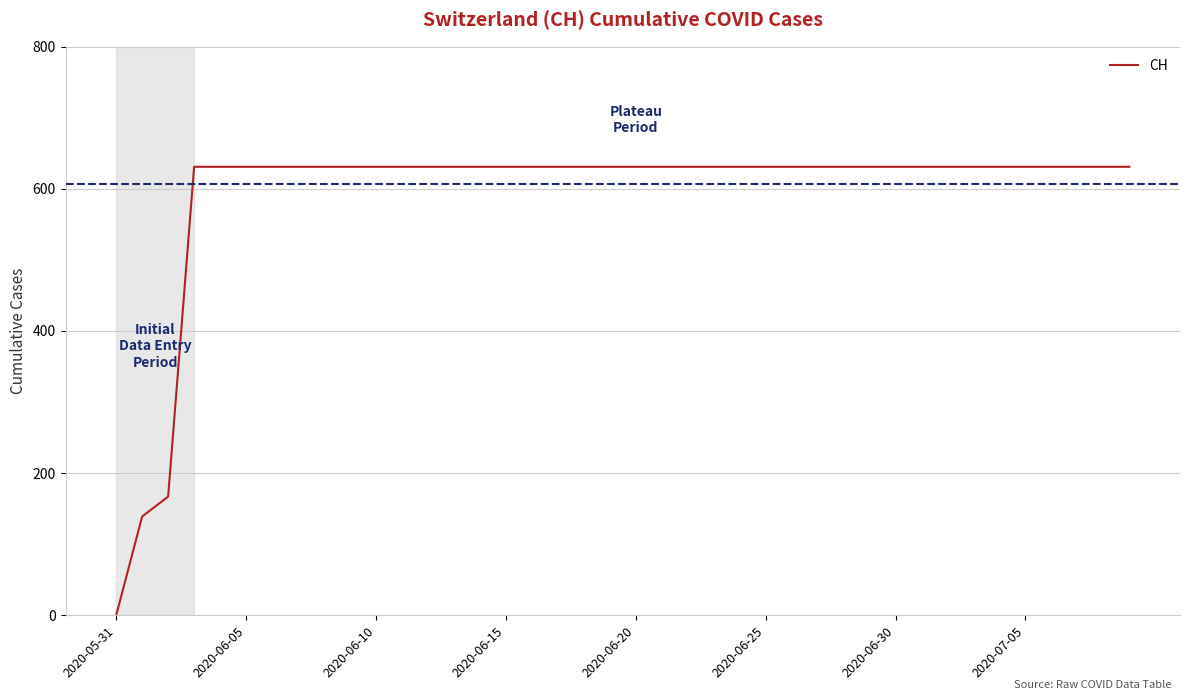

What is the difference between the maximum and minimum values?

631